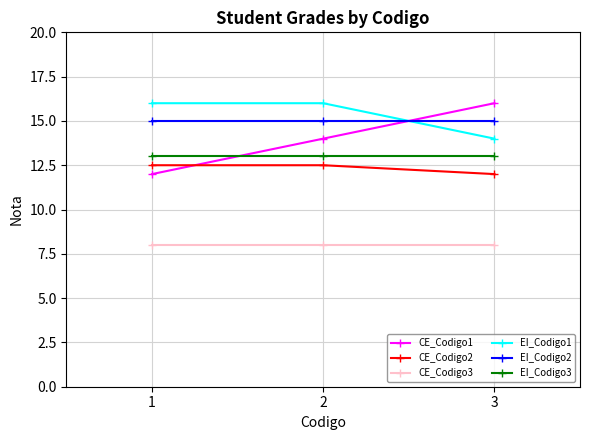

What is the total value across all series at 3?

78.0